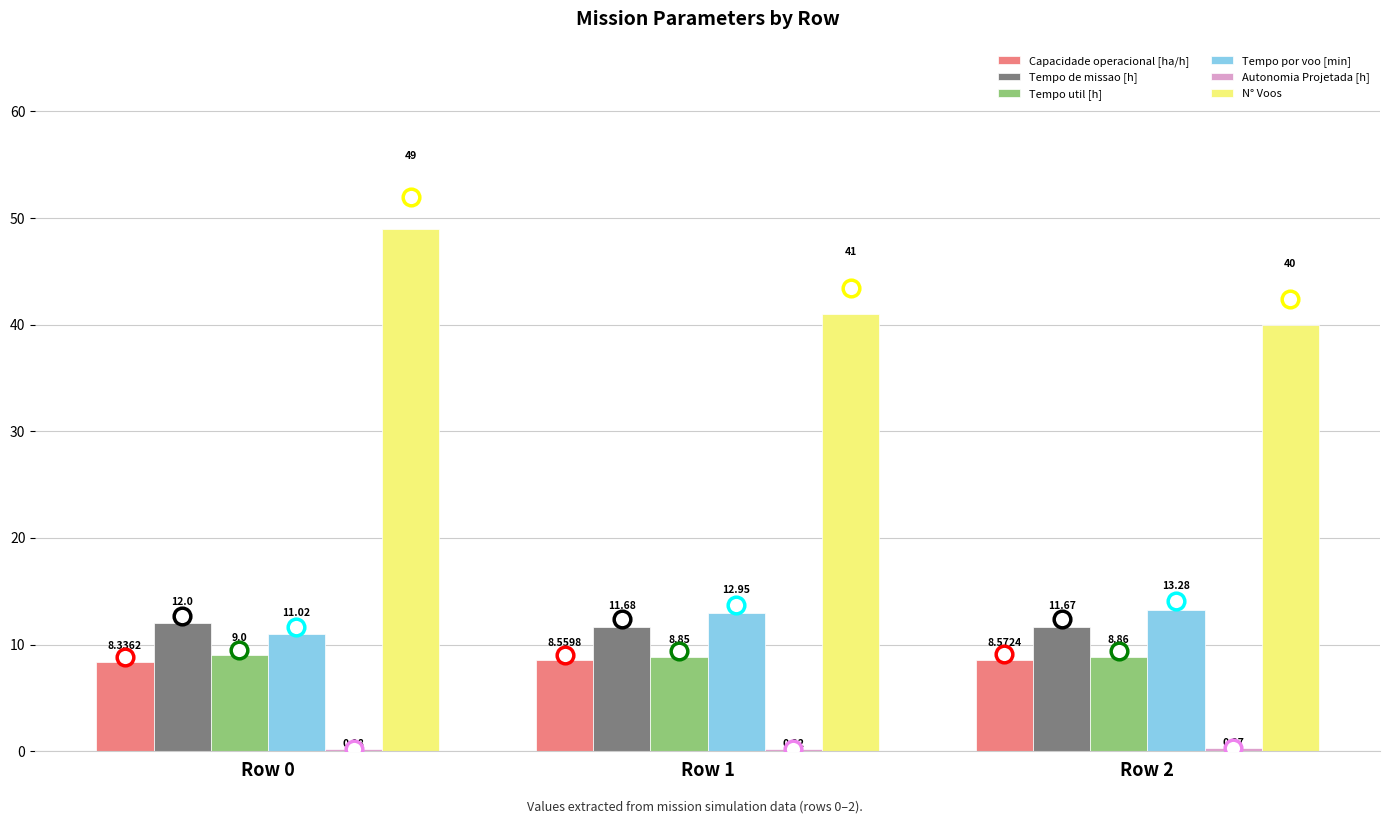

At which category is the sum across all series the highest?

Row 0